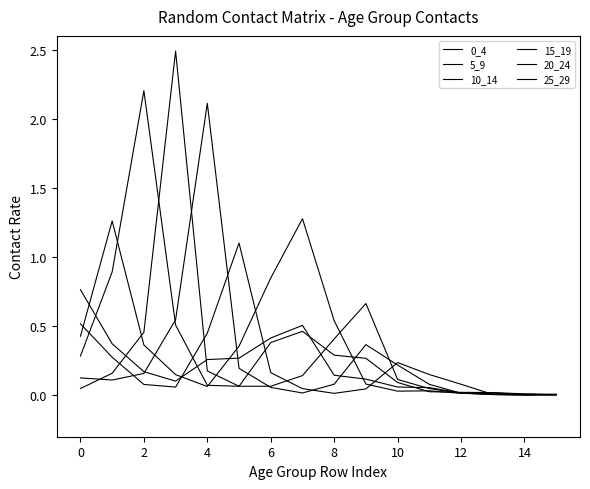

What is the label of the 3rd point from the left?

2